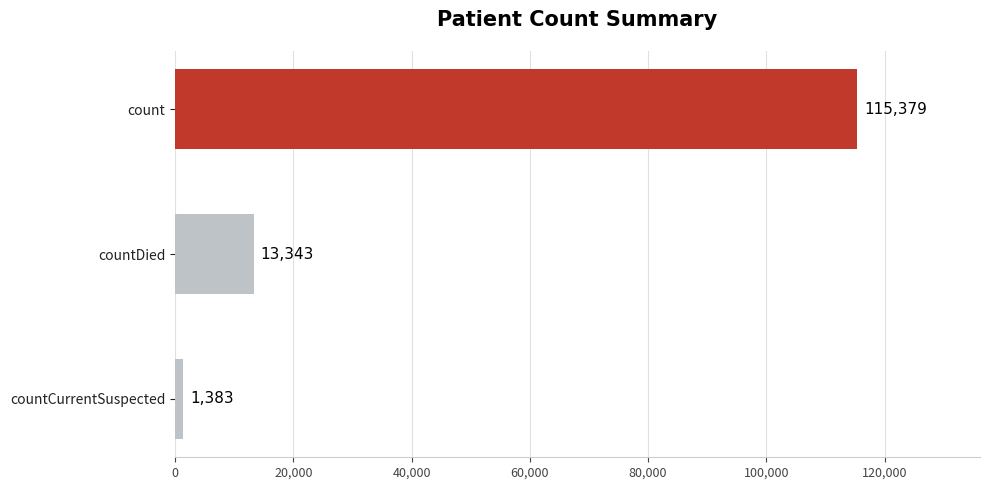

Count the values in the range 1383 to 115379.

3